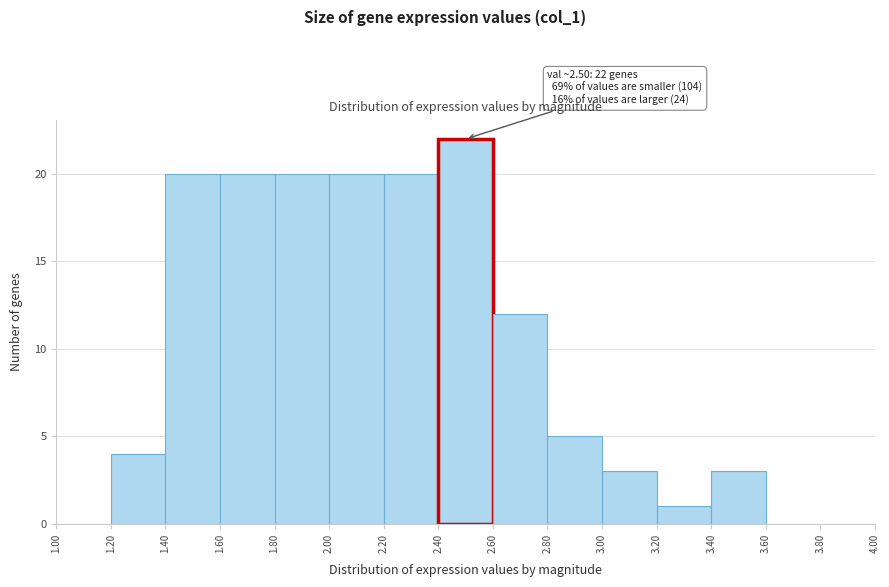

Over which range of the x-axis is the bar tallest?

2.40 to 2.60